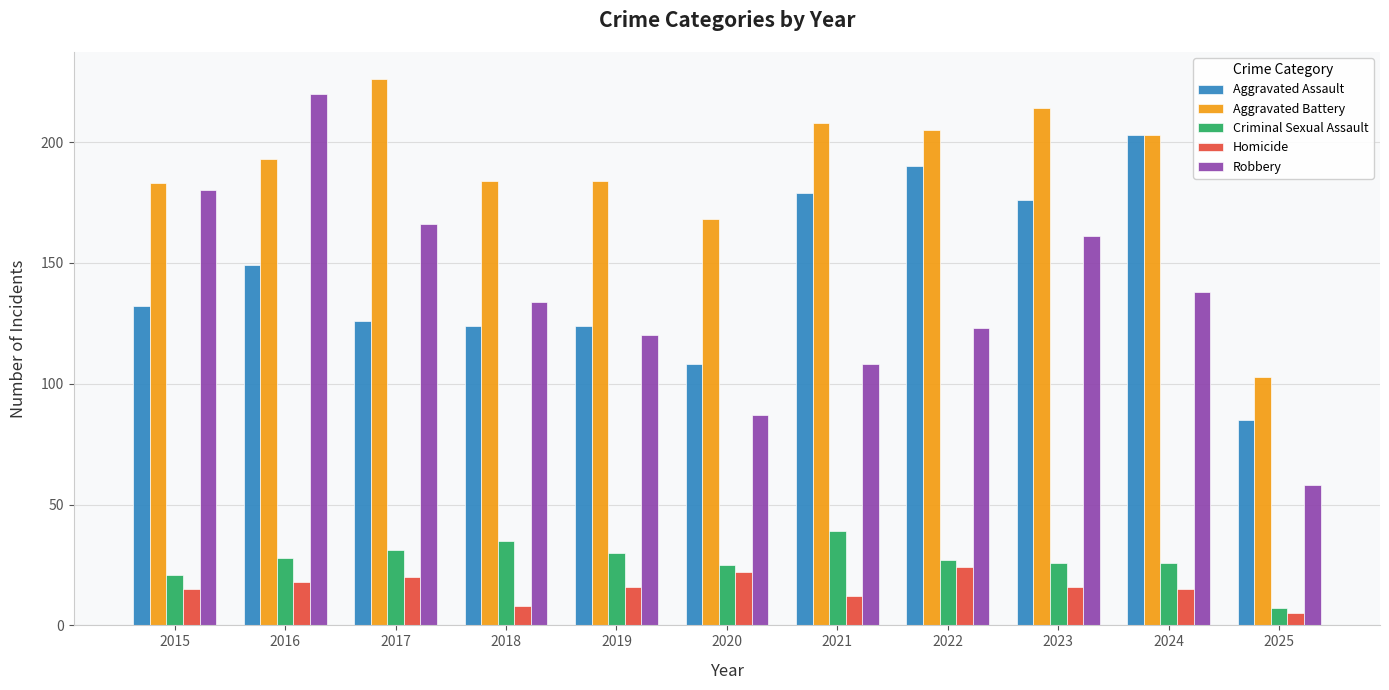

The value of Homicide at 2017 is 20. True or false?

True